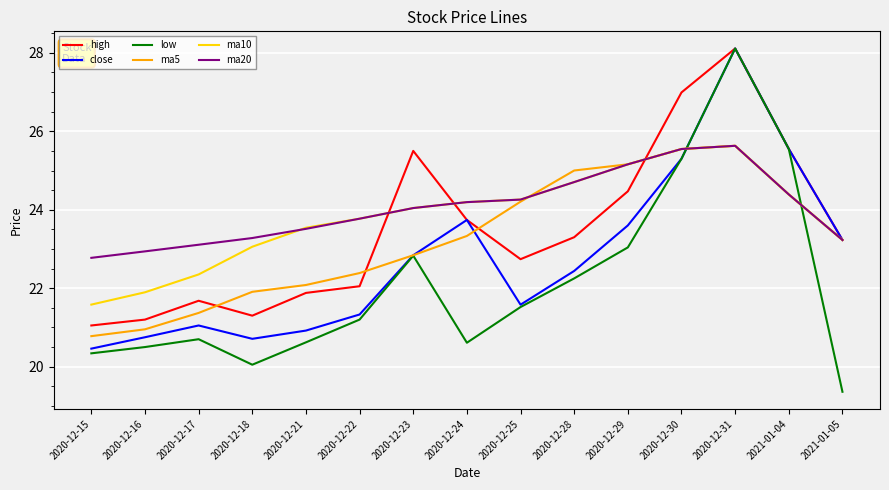

At which category is the sum across all series the highest?

2020-12-31